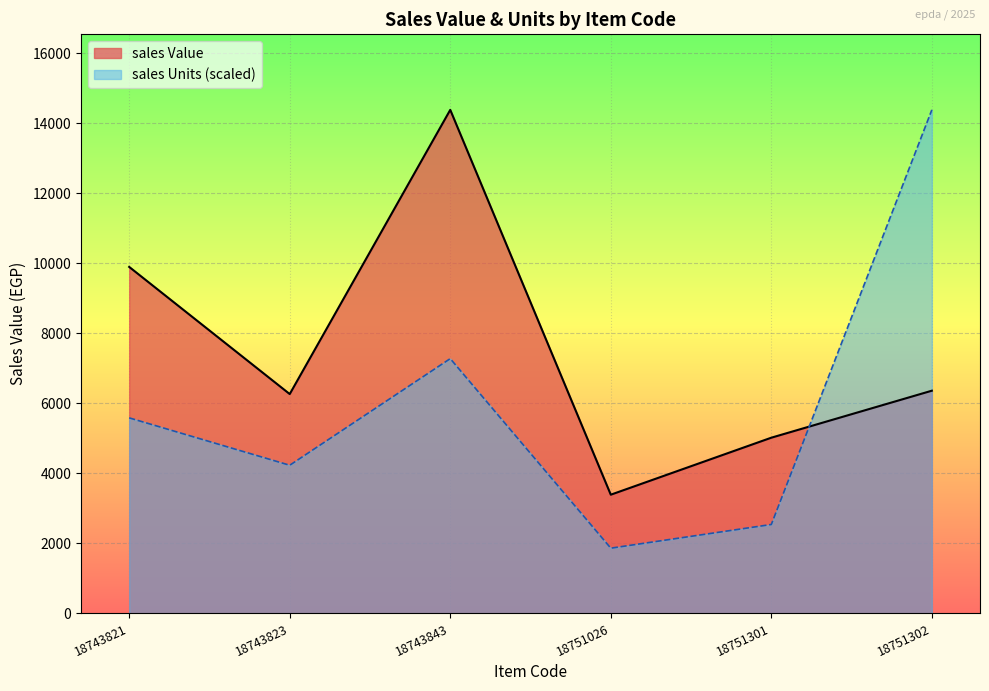

Where do sales Units (scaled) and sales Value first cross each other?

18751301 and 18751302